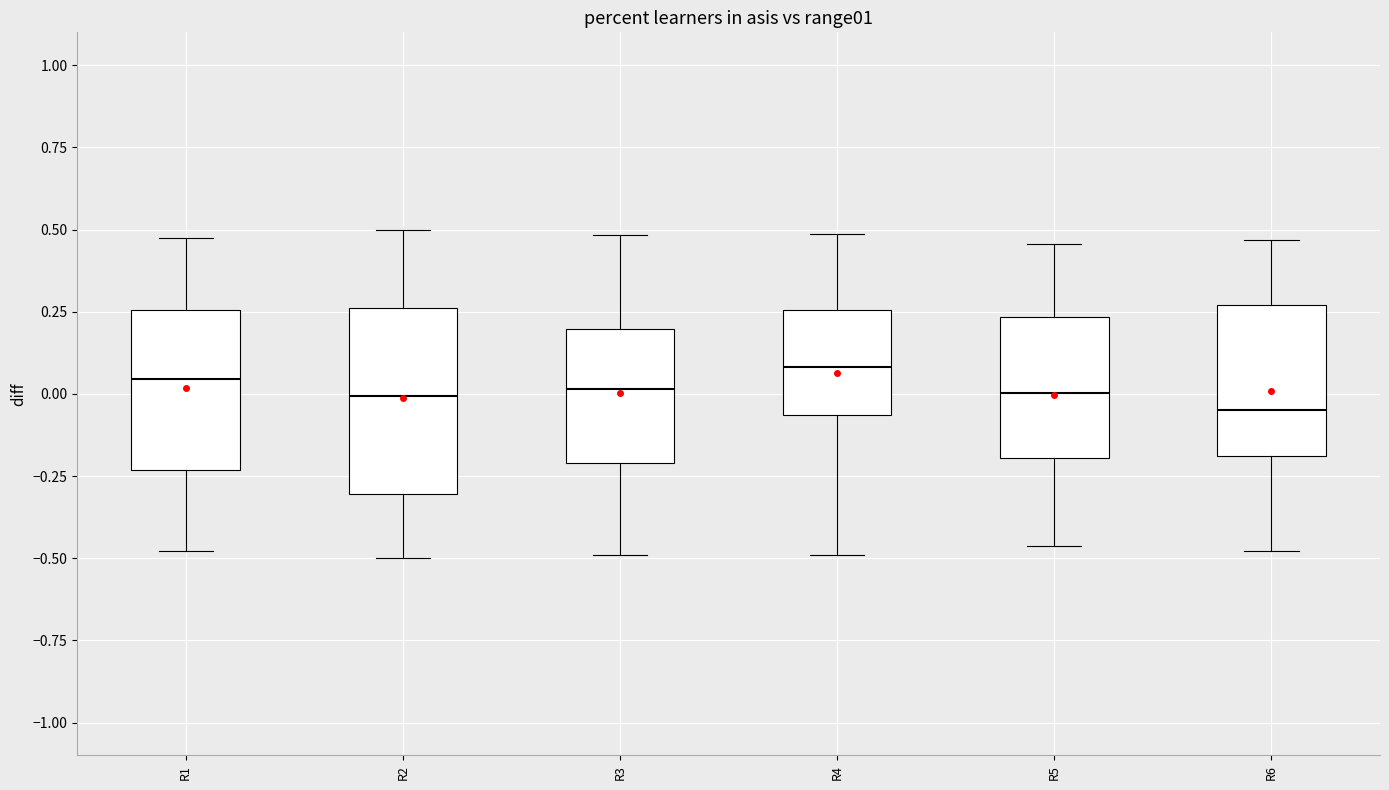

Reading left to right, read every box against the y-axis: the position of its median line, the range the box covers, and the ends of its whiskers. The values are not printed on the chart, so give them approximately, as read against the axis.

R1: median 0.05, box -0.25 to 0.25, whiskers -0.50 to 0.45
R2: median 0.00, box -0.30 to 0.25, whiskers -0.50 to 0.50
R3: median 0.00, box -0.20 to 0.20, whiskers -0.50 to 0.50
R4: median 0.10, box -0.05 to 0.25, whiskers -0.50 to 0.50
R5: median 0.00, box -0.20 to 0.25, whiskers -0.45 to 0.45
R6: median -0.05, box -0.20 to 0.25, whiskers -0.50 to 0.45